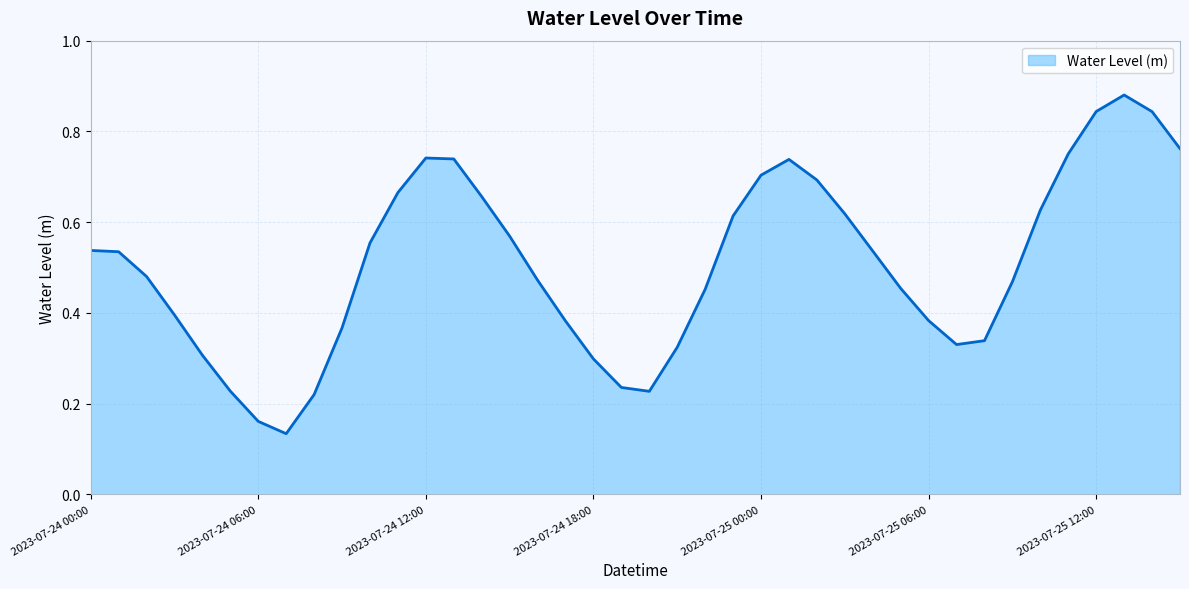

Where is the first local maximum?

2023-07-24 12:00